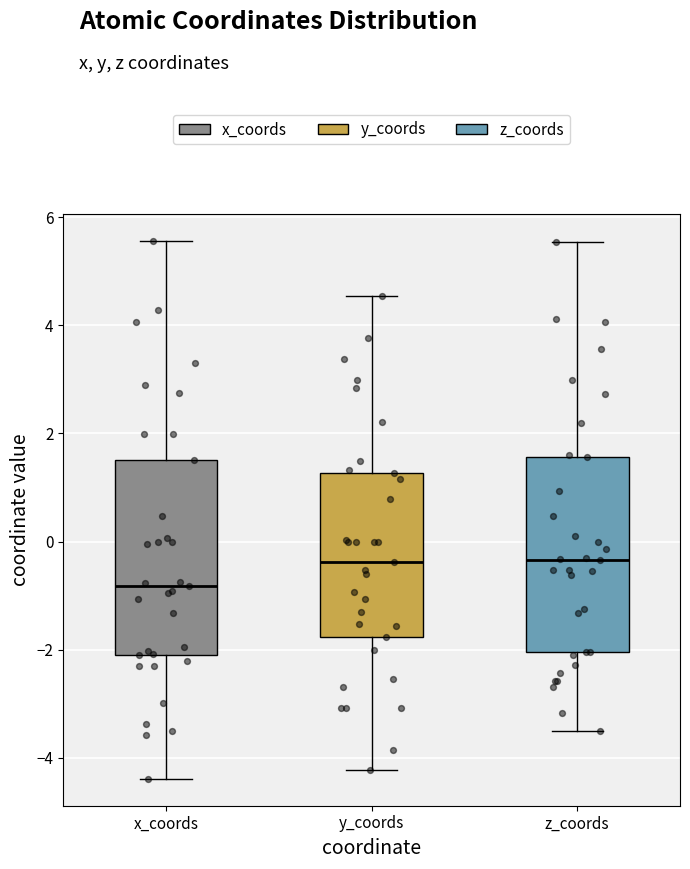

Where is the upper edge of the box for x_coords on the y-axis? The values are not printed on the chart, so give them approximately, as read against the axis.

1.6